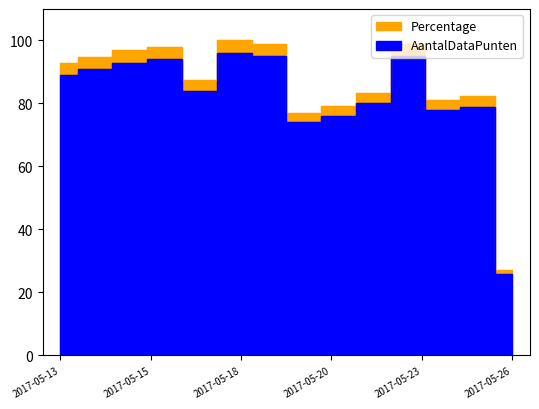

Does the chart have visible grid lines?

No